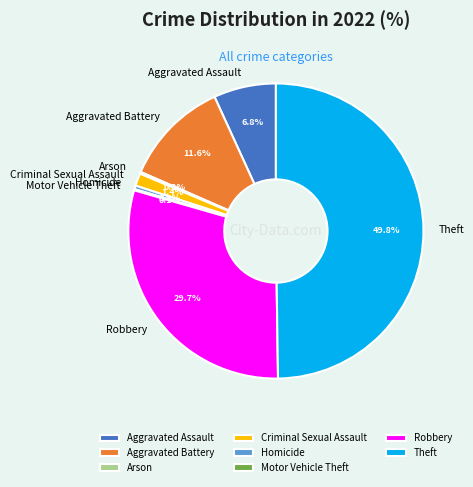

To the nearest percent, what is the difference between the Theft and Aggravated Assault slice percentages?

43%